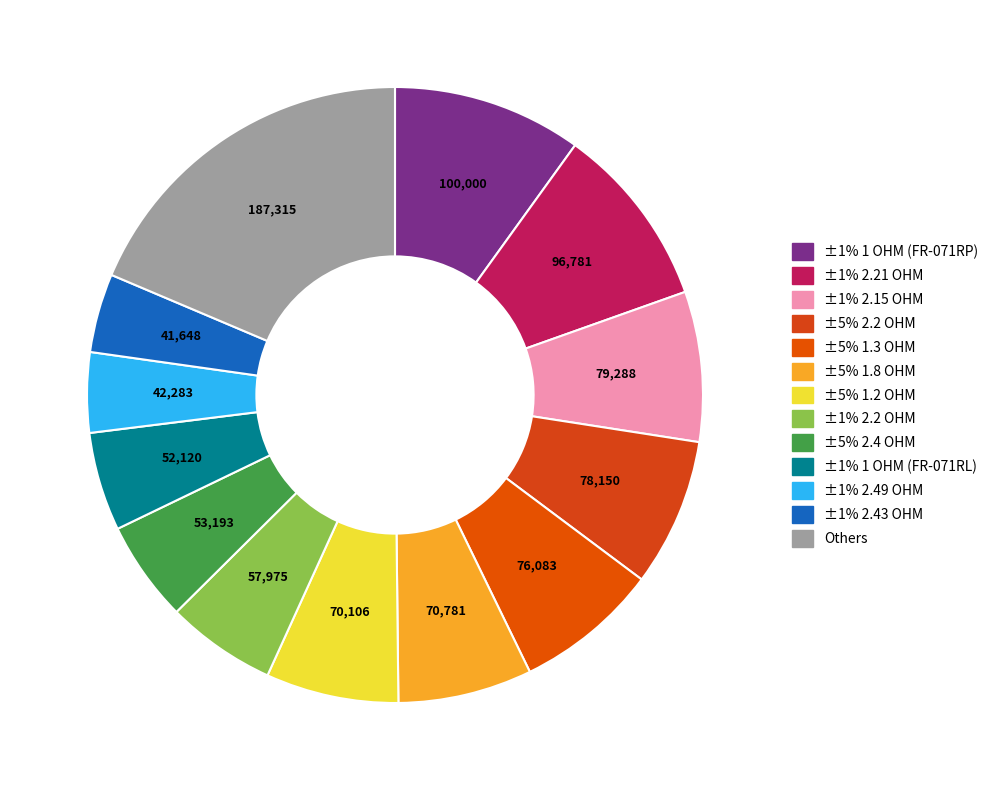

How many slices are in this pie chart?

13